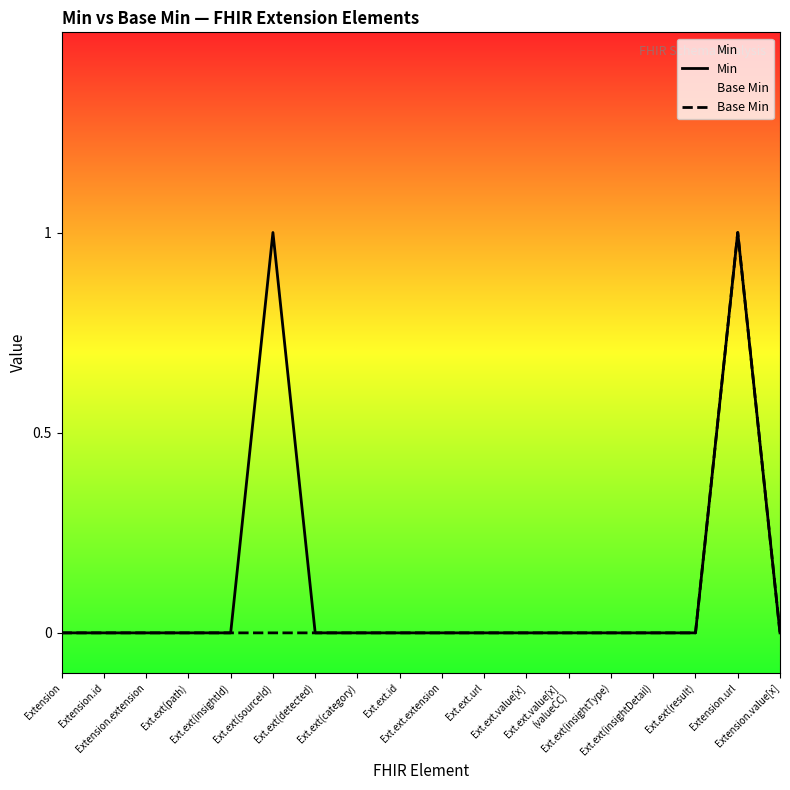

True or false: Base Min has a value of 1 at Ext.ext.id.

False